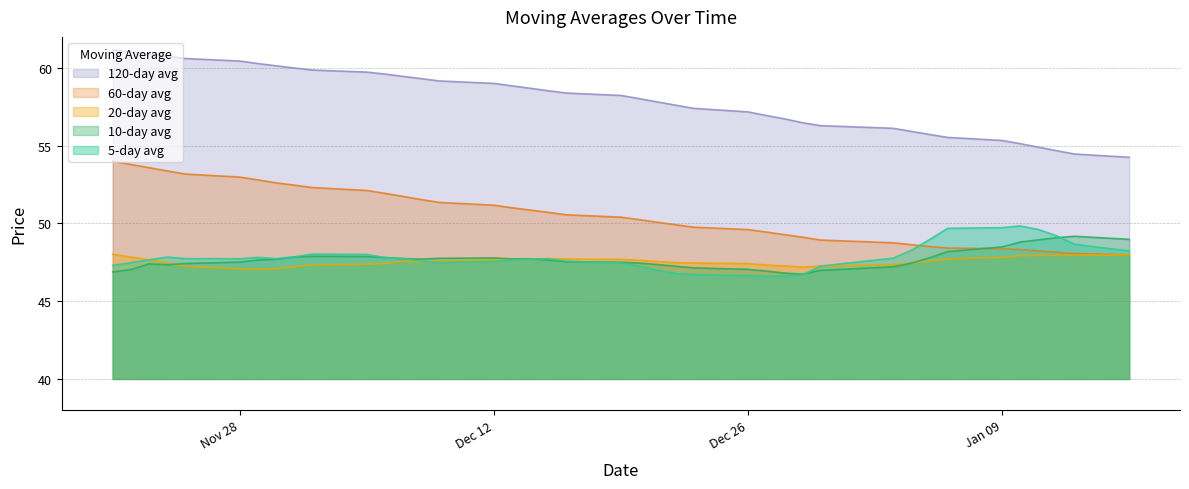

Which series has the widest spread of values?

120-day avg